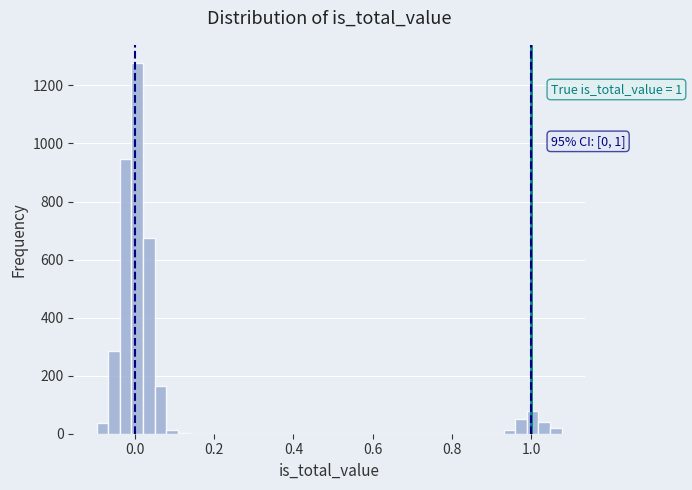

Read against the x-axis, roughly where is the centre of the tallest bar?

0.00